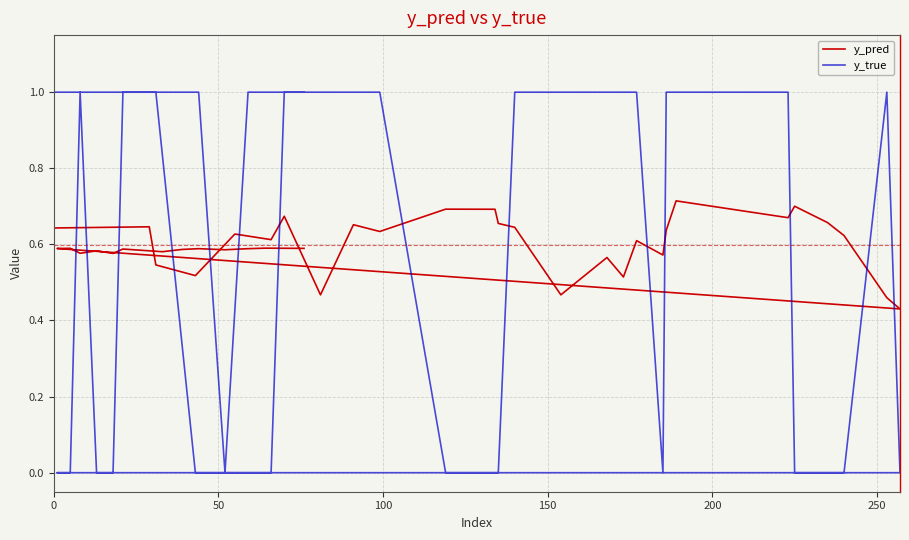

What are all the series names shown in the legend?

y_pred, y_true